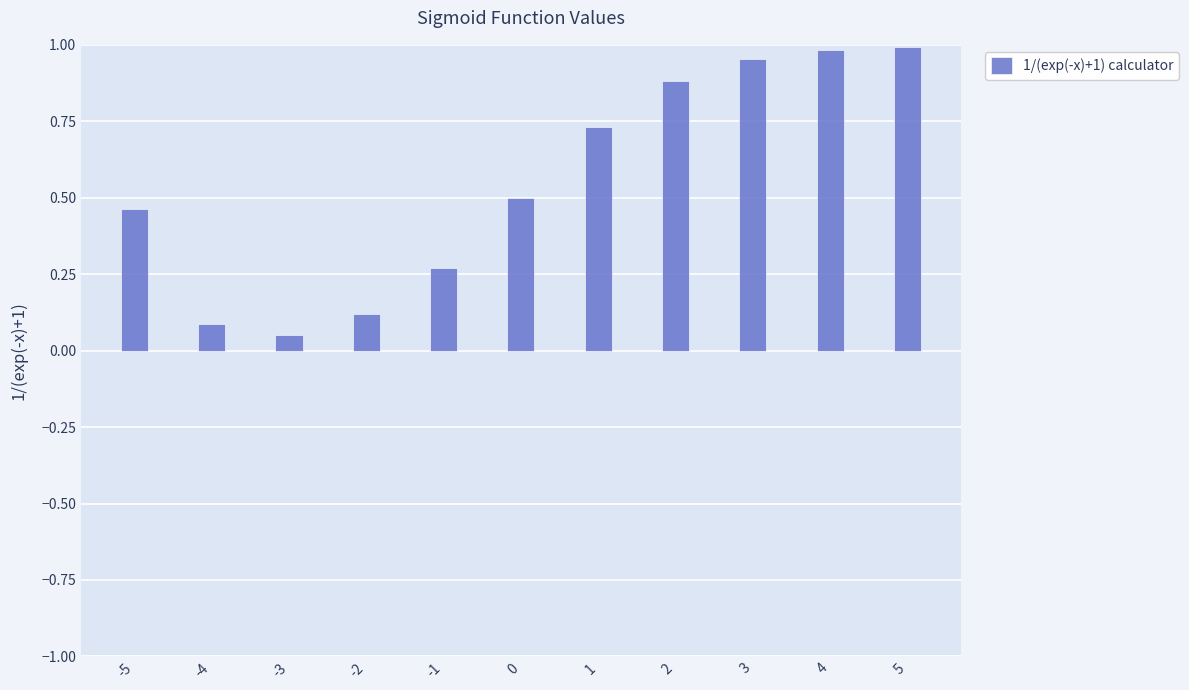

Is it true that the value at -2 is 0.1?

True